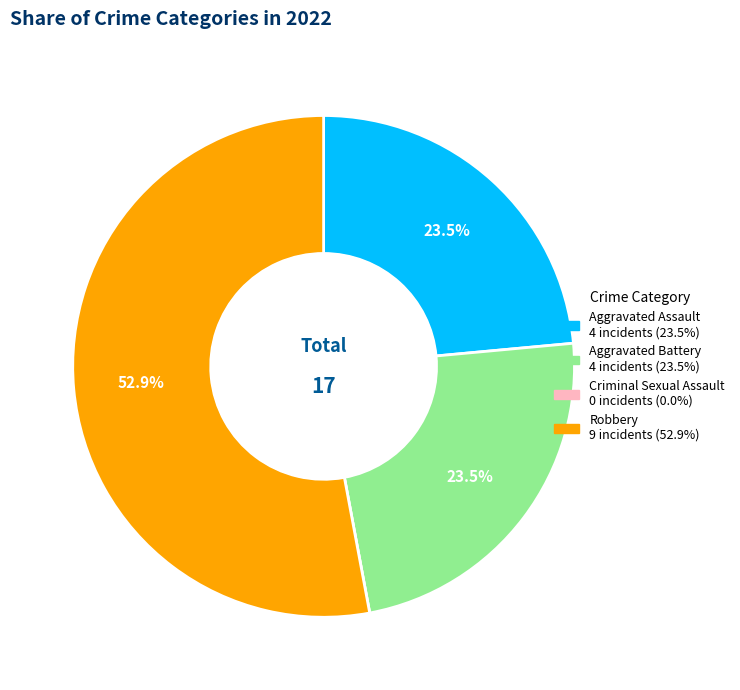

Between Aggravated Battery and Robbery, which is larger?

Robbery